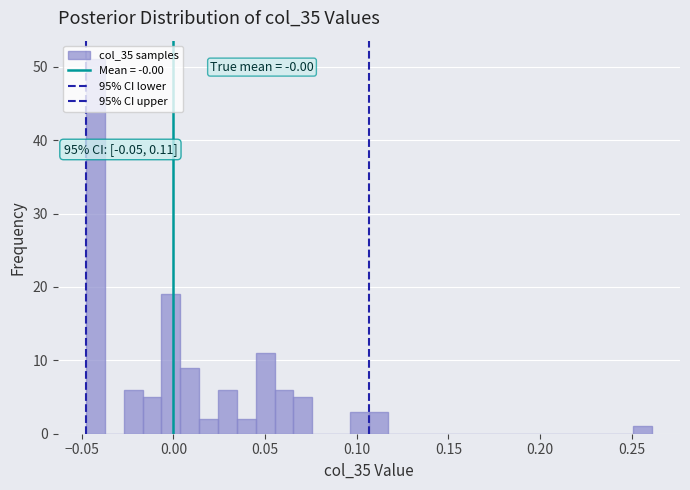

Around what value on the x-axis is the tallest bar? Give the approximate position of its centre, as read against the axis.

-0.045